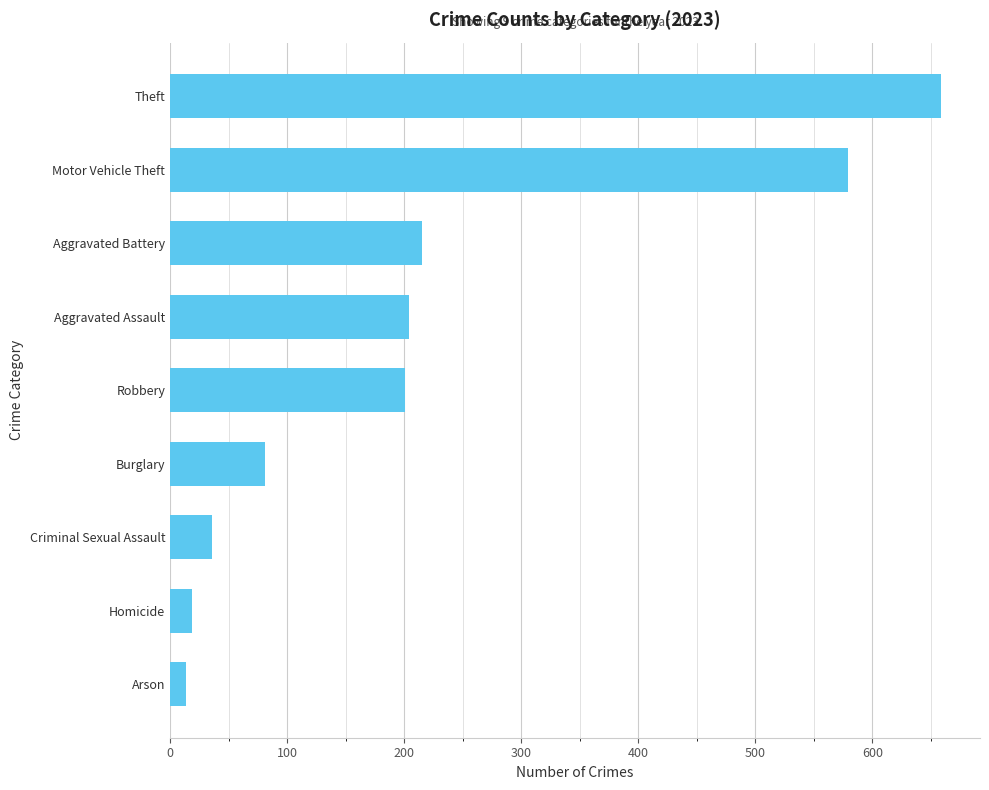

What is the change in value from Theft to Burglary?

-578